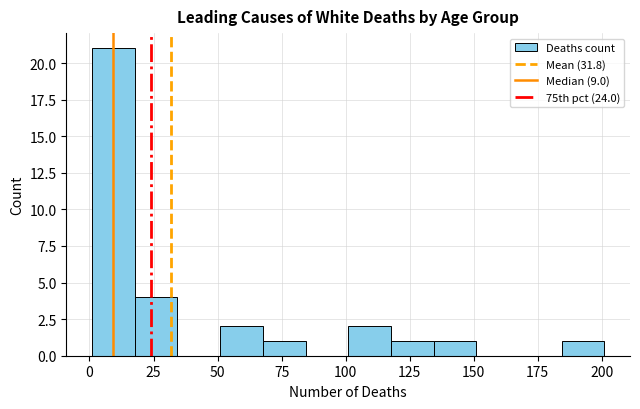

Read against the x-axis, roughly where is the centre of the tallest bar?

10